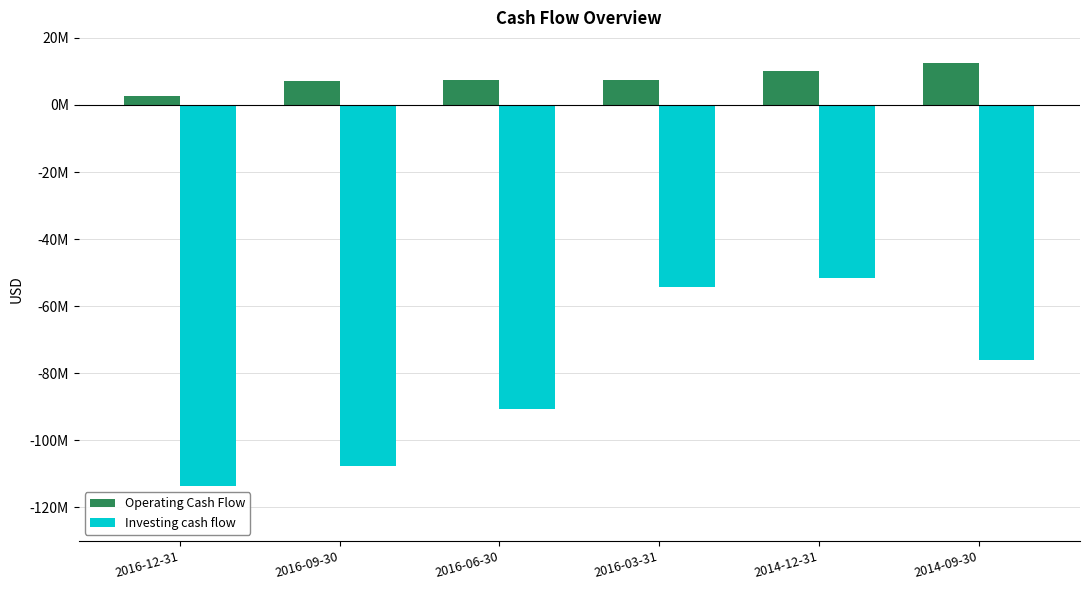

What are all the series names shown in the legend?

Operating Cash Flow, Investing cash flow